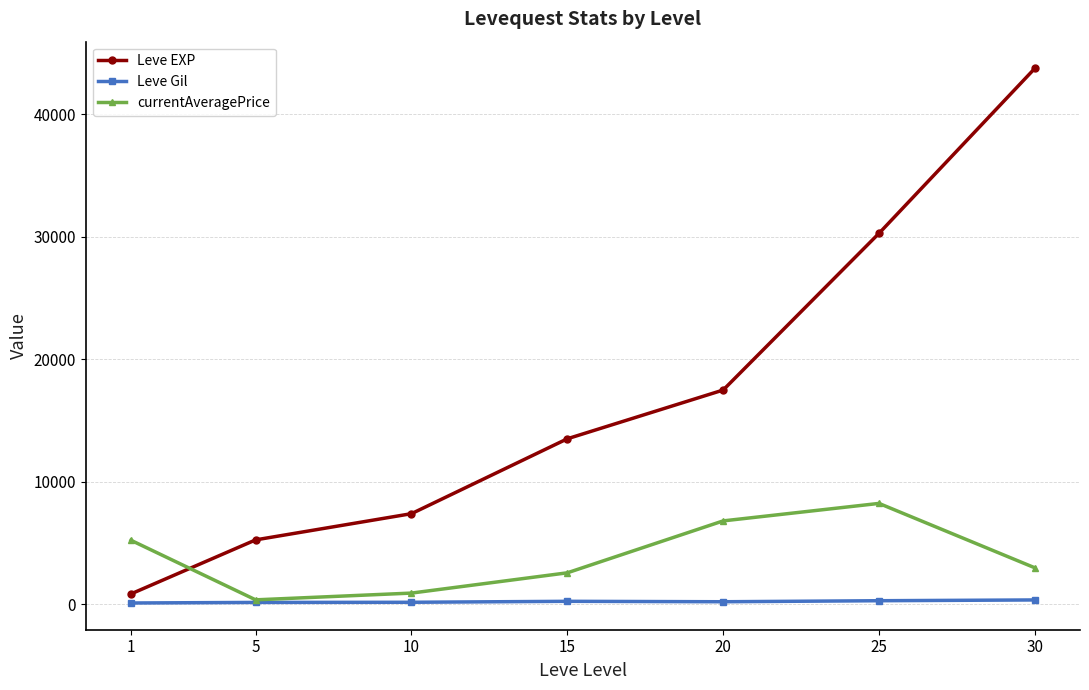

Does the chart have visible grid lines?

Yes